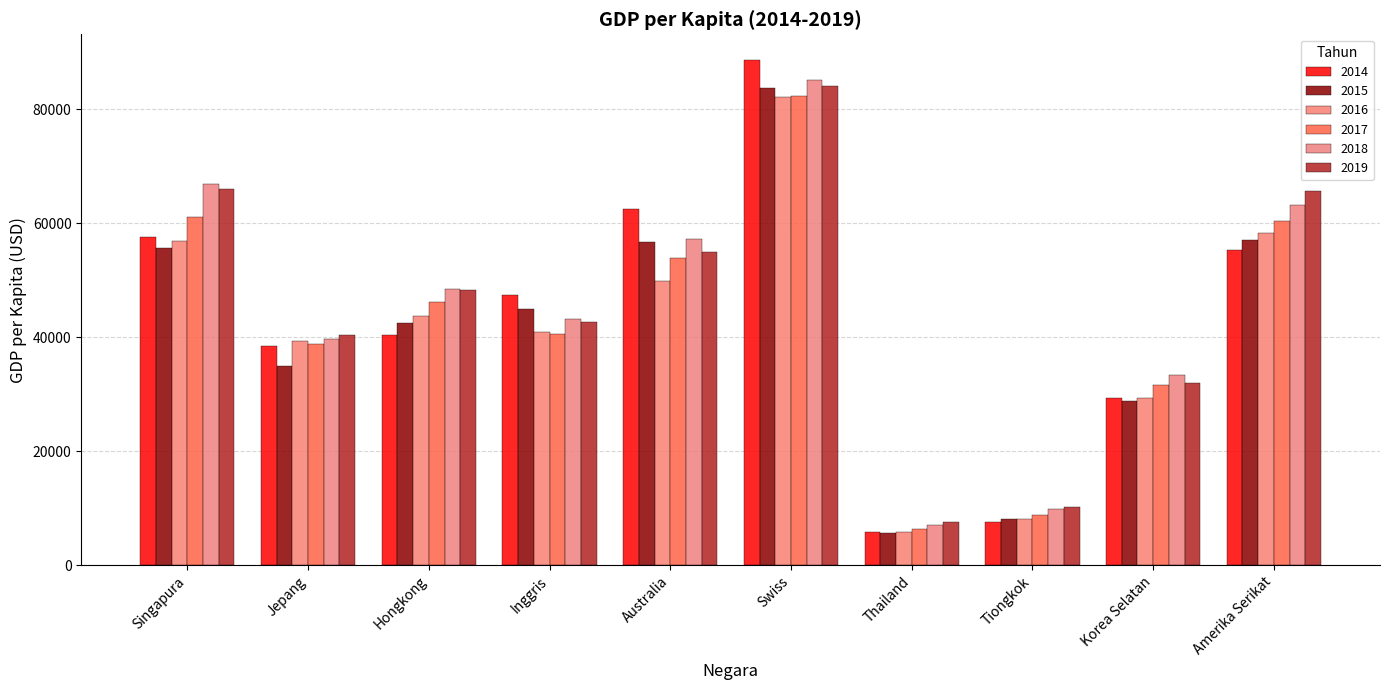

What is the minimum value for 2015?

5688.9